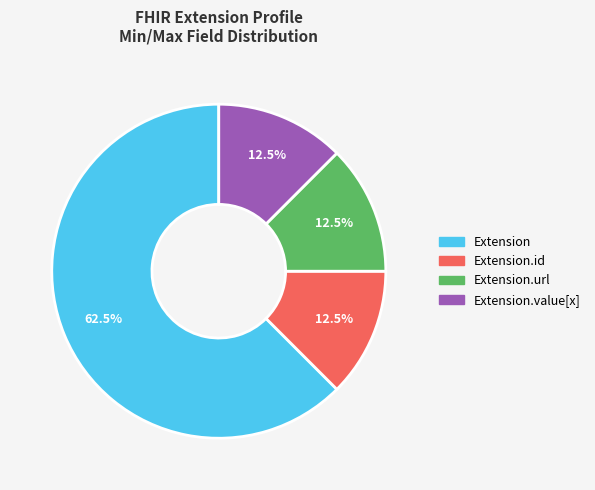

What portion of the pie excludes Extension.id?

87.5%